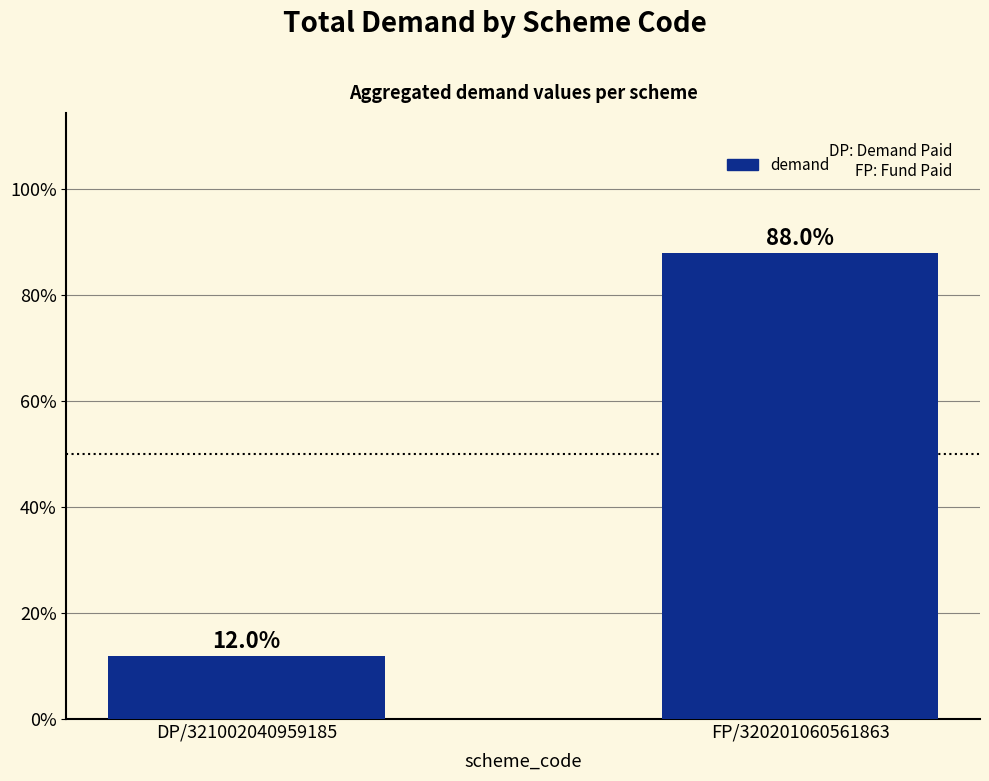

At which label does the data first exceed 88?

FP/320201060561863